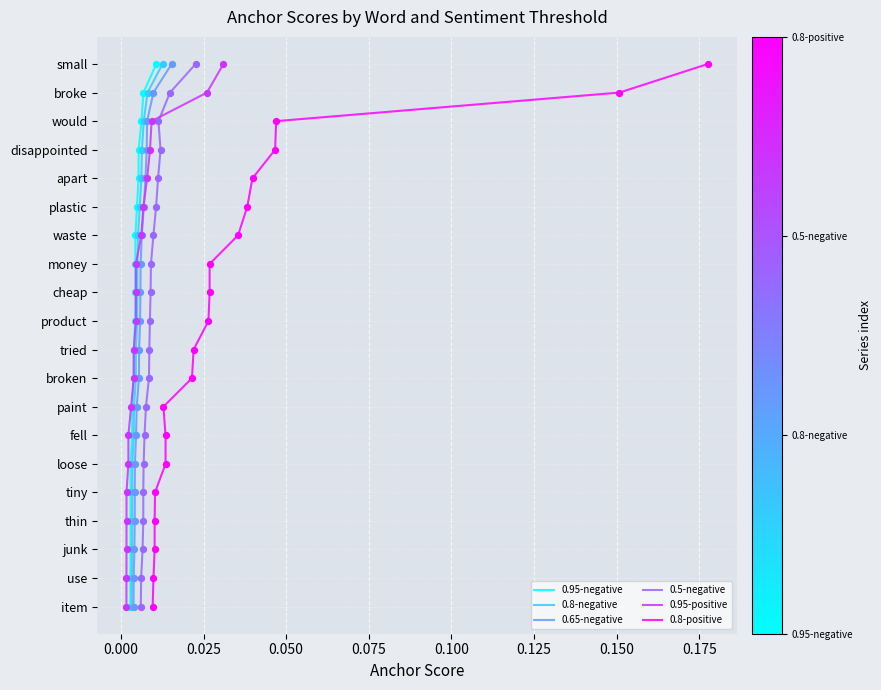

Is the value of 0.95-negative at 0.025 greater than the value of 0.8-negative at 10?

No